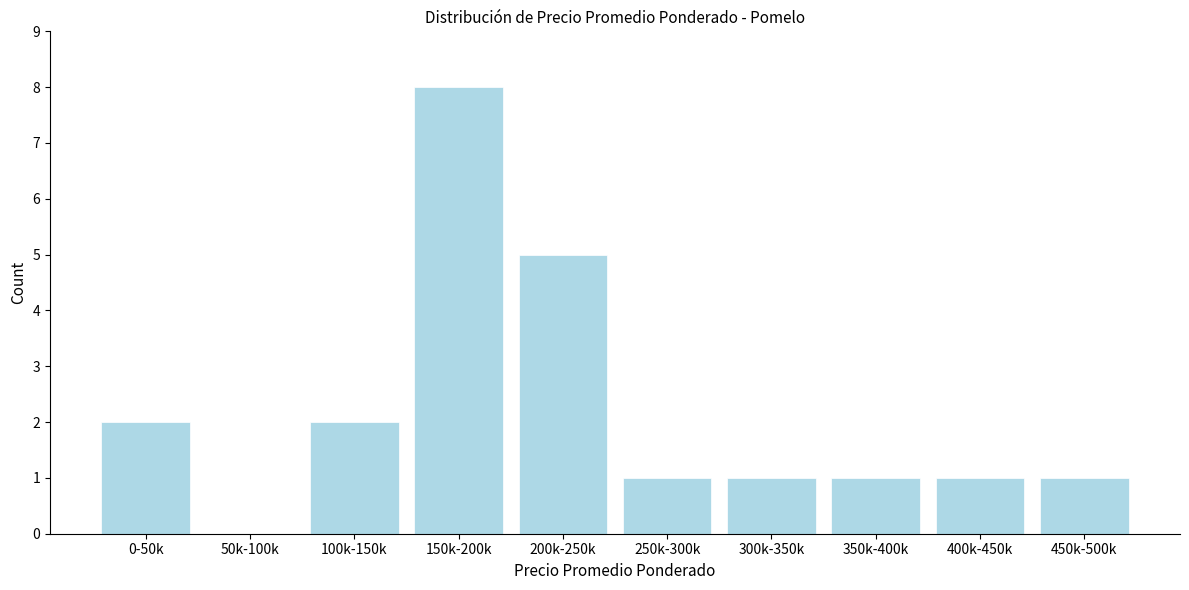

Reading right to left, list all the values displayed in this chart.

450k-500k=1	400k-450k=1	350k-400k=1	300k-350k=1	250k-300k=1	200k-250k=5	150k-200k=8	100k-150k=2	50k-100k=0	0-50k=2